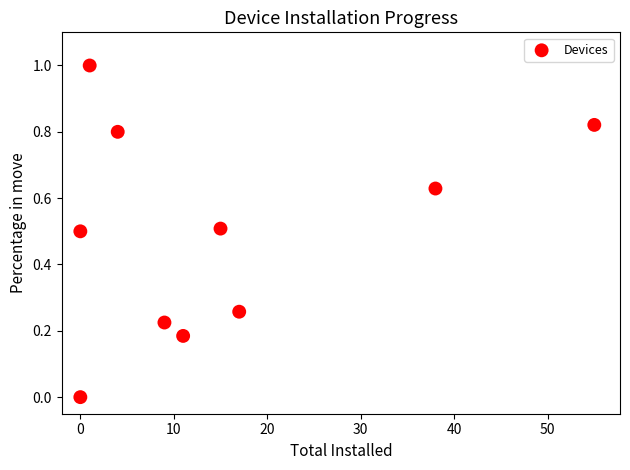

What is the average Y value?

0.5